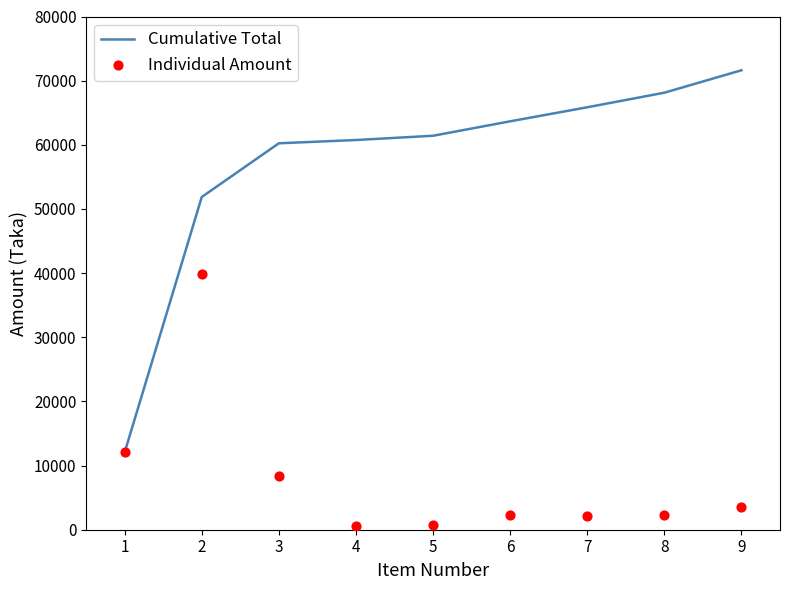

At how many categories does at least one series exceed 6673?

9